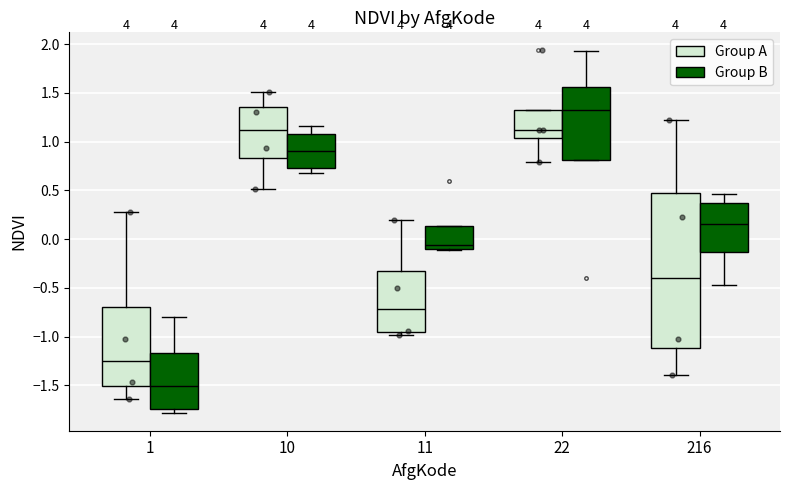

Reading left to right, read every box against the y-axis: the position of its median line, the range the box covers, and the ends of its whiskers. The values are not printed on the chart, so give them approximately, as read against the axis.

1 (Group A): median -1.25, box -1.50 to -0.70, whiskers -1.65 to 0.30
1 (Group B): median -1.50, box -1.75 to -1.15, whiskers -1.80 to -0.80
10 (Group A): median 1.10, box 0.85 to 1.35, whiskers 0.50 to 1.50
10 (Group B): median 0.90, box 0.75 to 1.10, whiskers 0.70 to 1.15
11 (Group A): median -0.70, box -0.95 to -0.30, whiskers -1.00 to 0.20
11 (Group B): median -0.05, box -0.10 to 0.15, whiskers -0.10 to 0.15
22 (Group A): median 1.10, box 1.05 to 1.30, whiskers 0.80 to 1.30
22 (Group B): median 1.35, box 0.80 to 1.55, whiskers 0.80 to 1.95
216 (Group A): median -0.40, box -1.10 to 0.50, whiskers -1.40 to 1.20
216 (Group B): median 0.15, box -0.15 to 0.35, whiskers -0.45 to 0.45